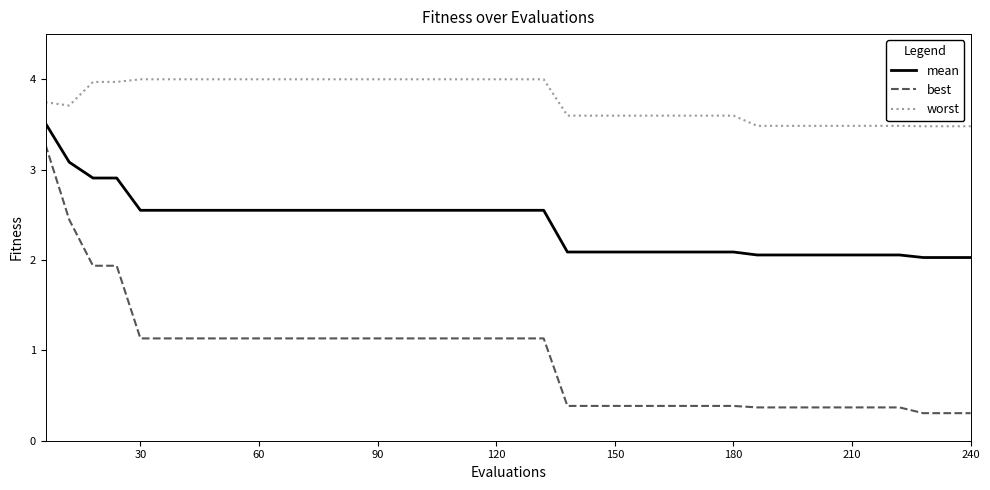

What is the maximum value shown in the chart?

4.0